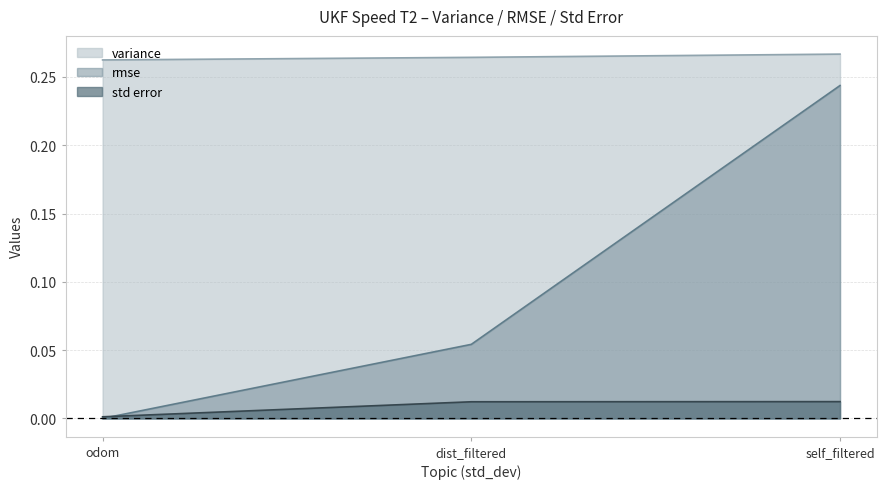

Where is std error nearest to the value 0?

odom